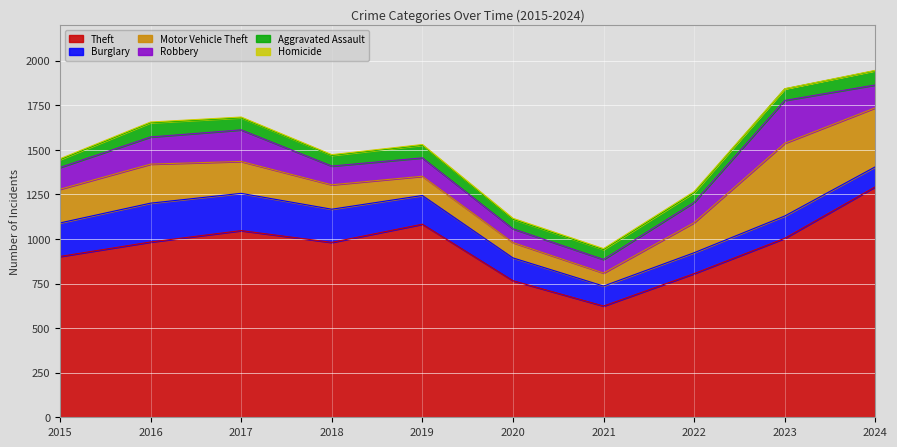

Between 2022 and 2023, which series saw the biggest shift?

Motor Vehicle Theft